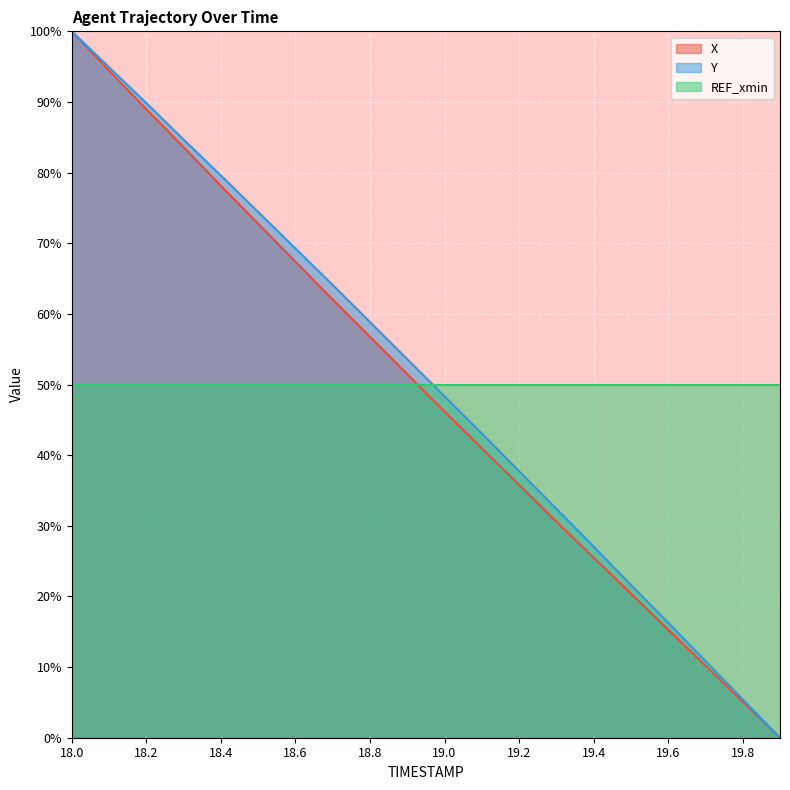

What is the difference between the maximum and second lowest values in the X series?

94.9